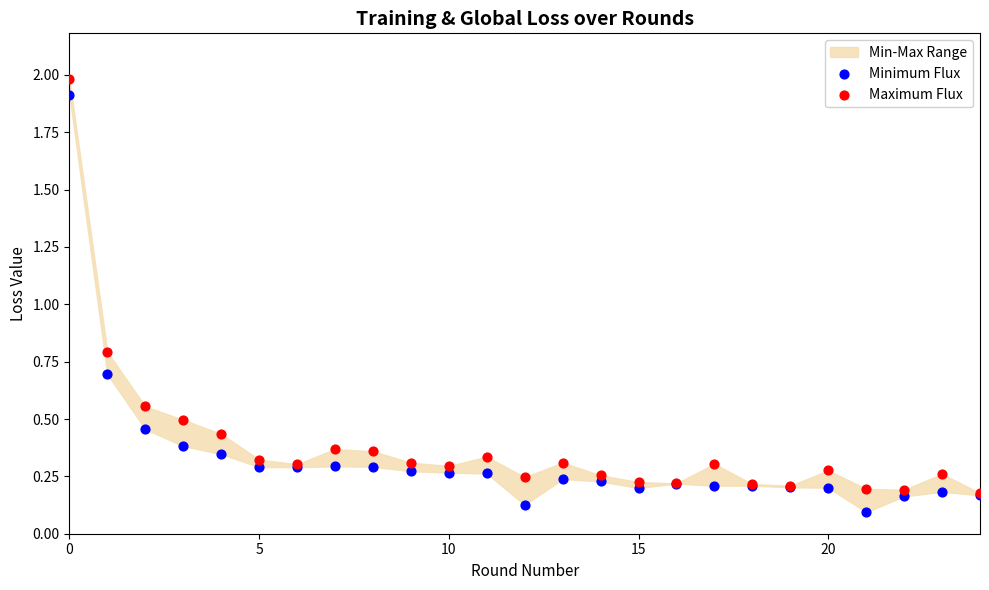

Across all series, what Y value is closest to 1?

0.8